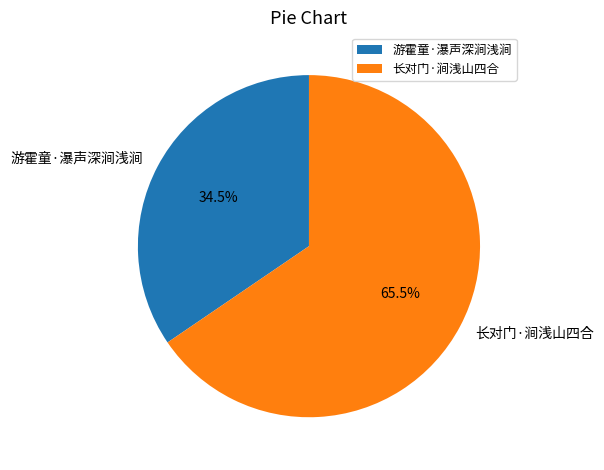

What is the largest slice in the pie chart?

长对门·涧浅山四合